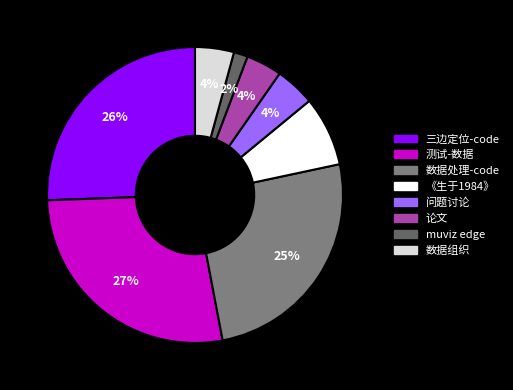

Does muviz edge account for over 50% of the chart?

No